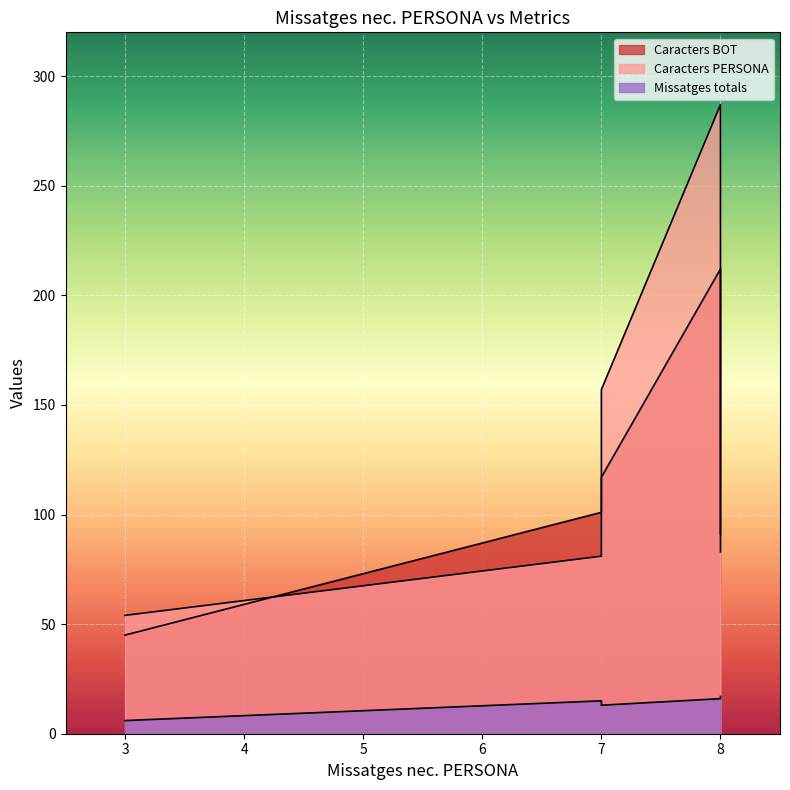

How many series are shown in this chart?

3